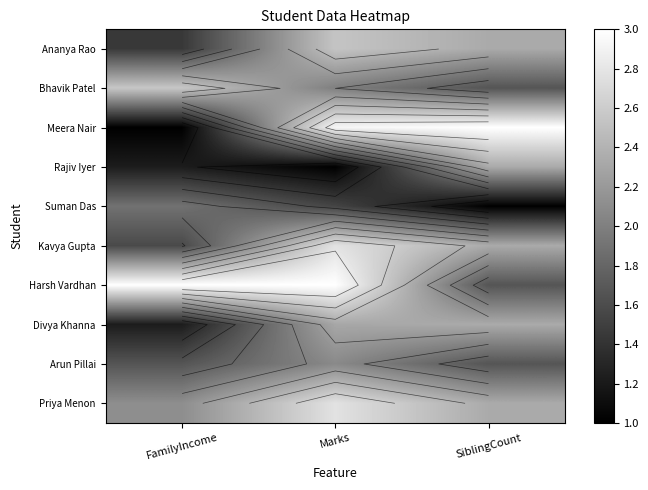

How many categories are shown in the chart?

3